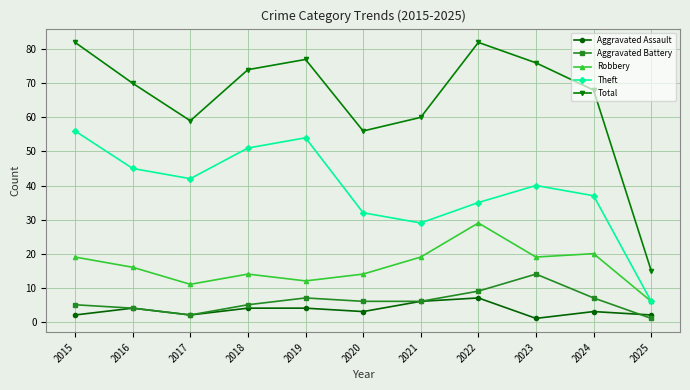

At how many categories does at least one series exceed 75?

4